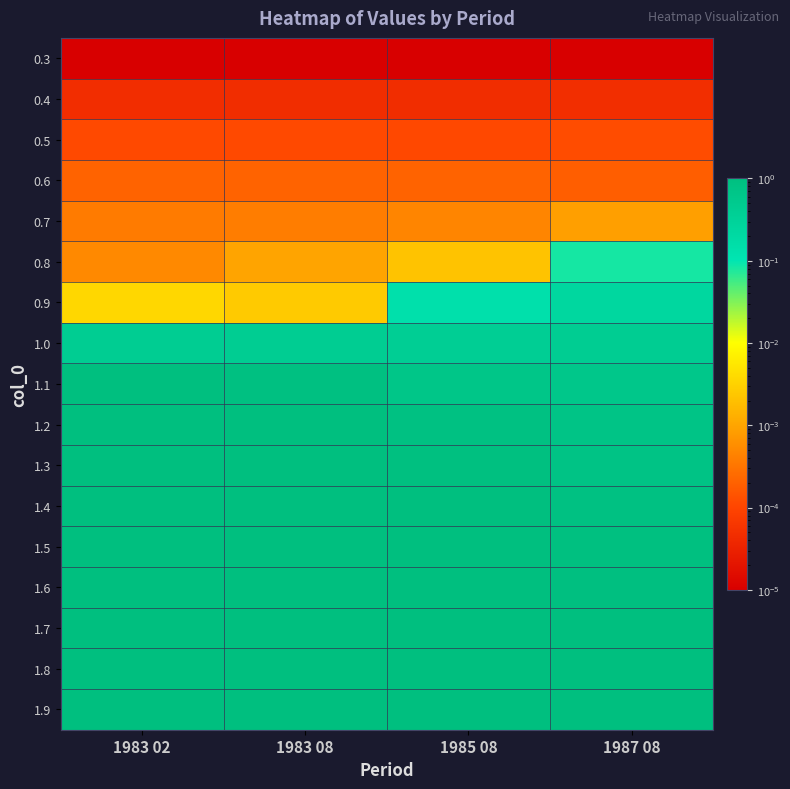

Which label corresponds to the smallest value in the chart?

1983 02